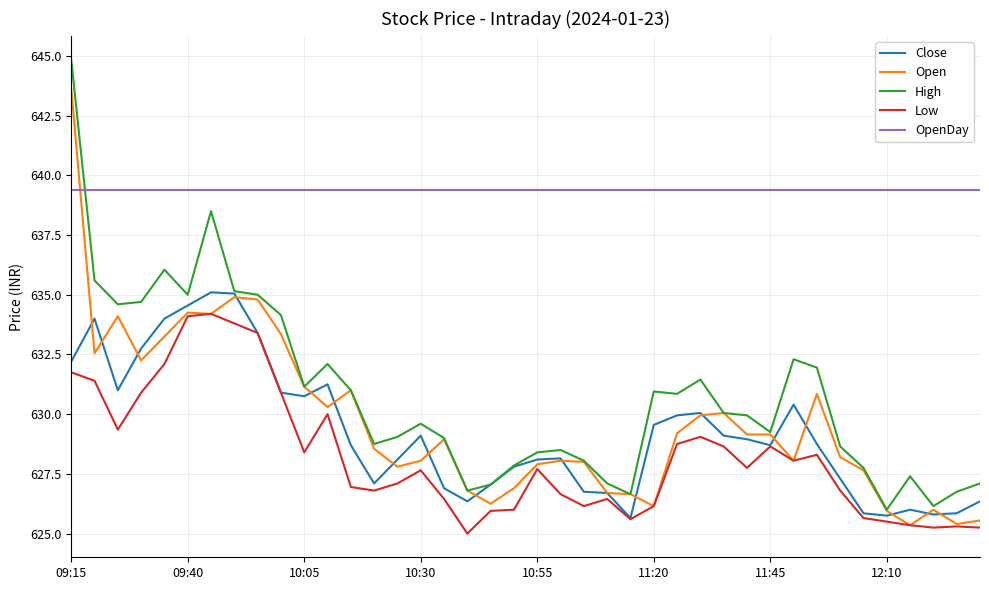

What is the lowest value of the OpenDay series?

639.4